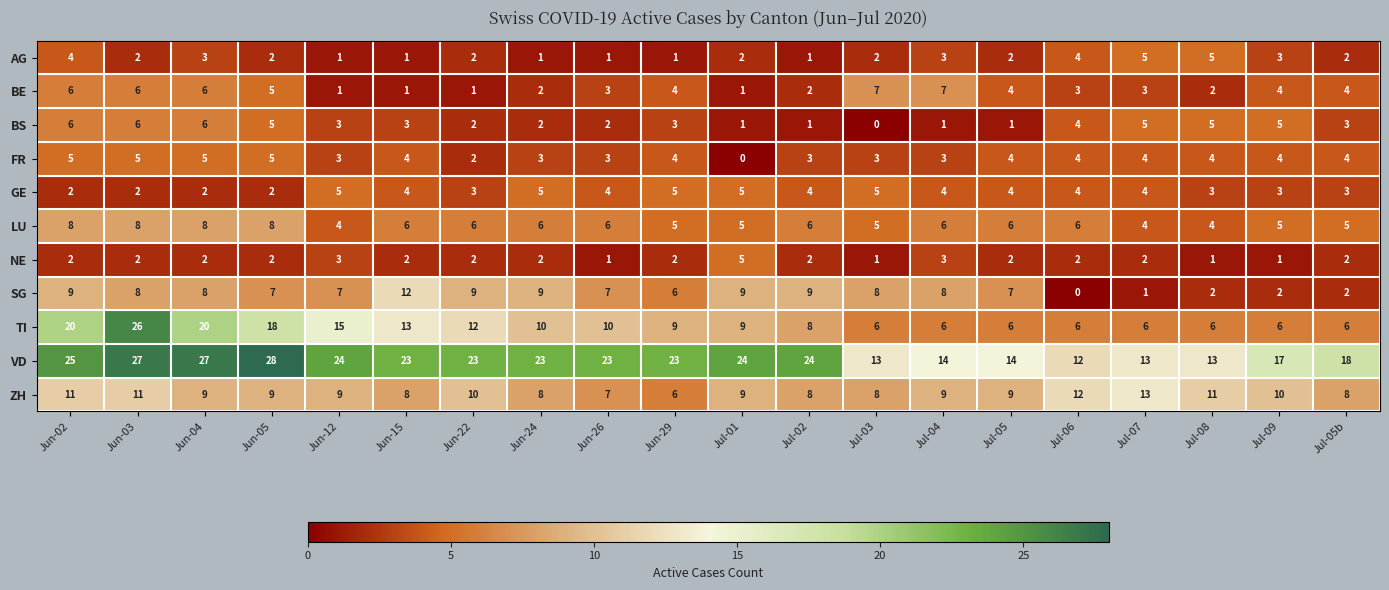

How many data points in GE are less than 4?

8